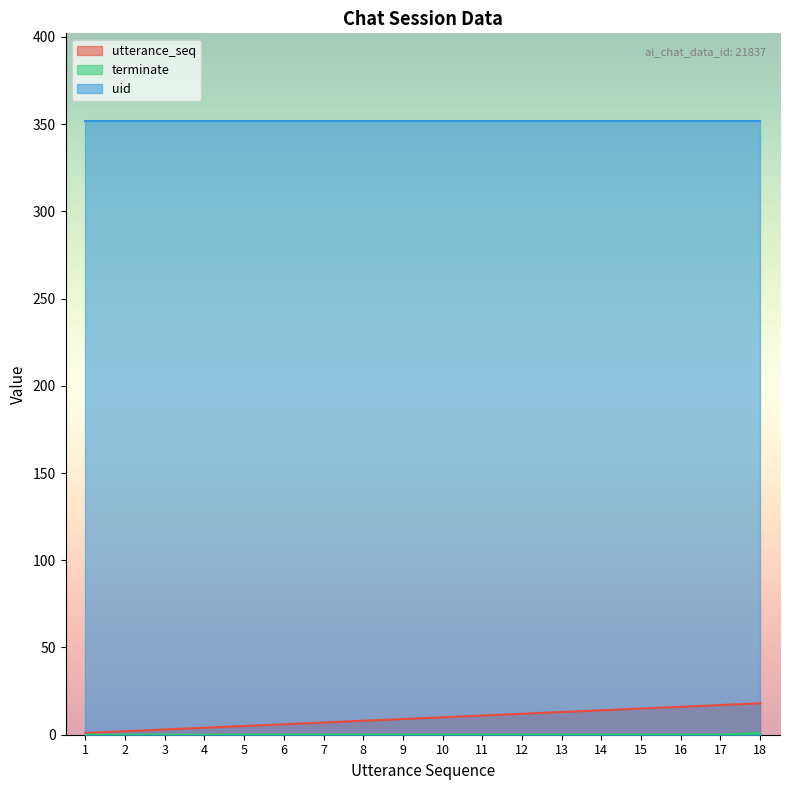

Which label corresponds to the smallest value in the chart?

1